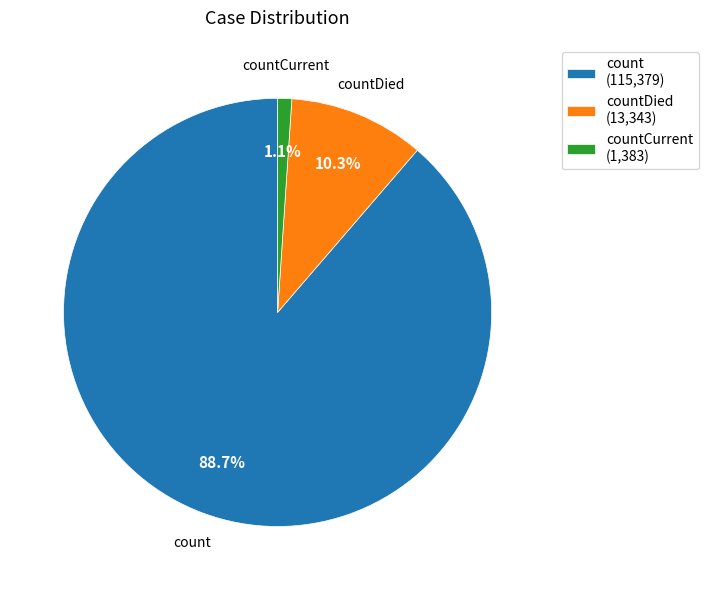

What is the total percentage of count and countCurrent?

89.7%